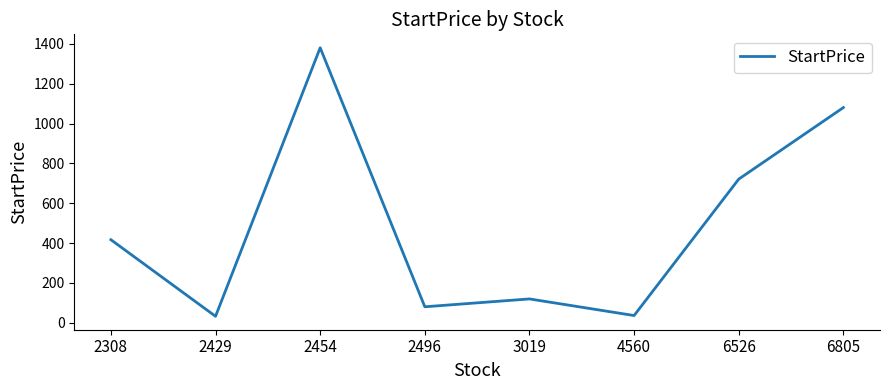

What is the sum of all values?

3868.1